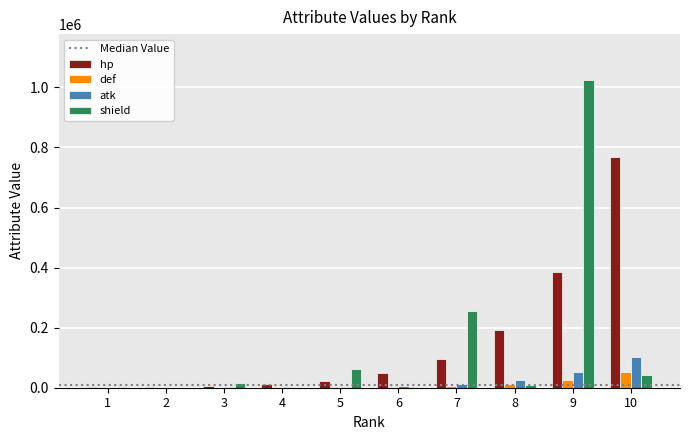

At which category is the sum across all series the highest?

9